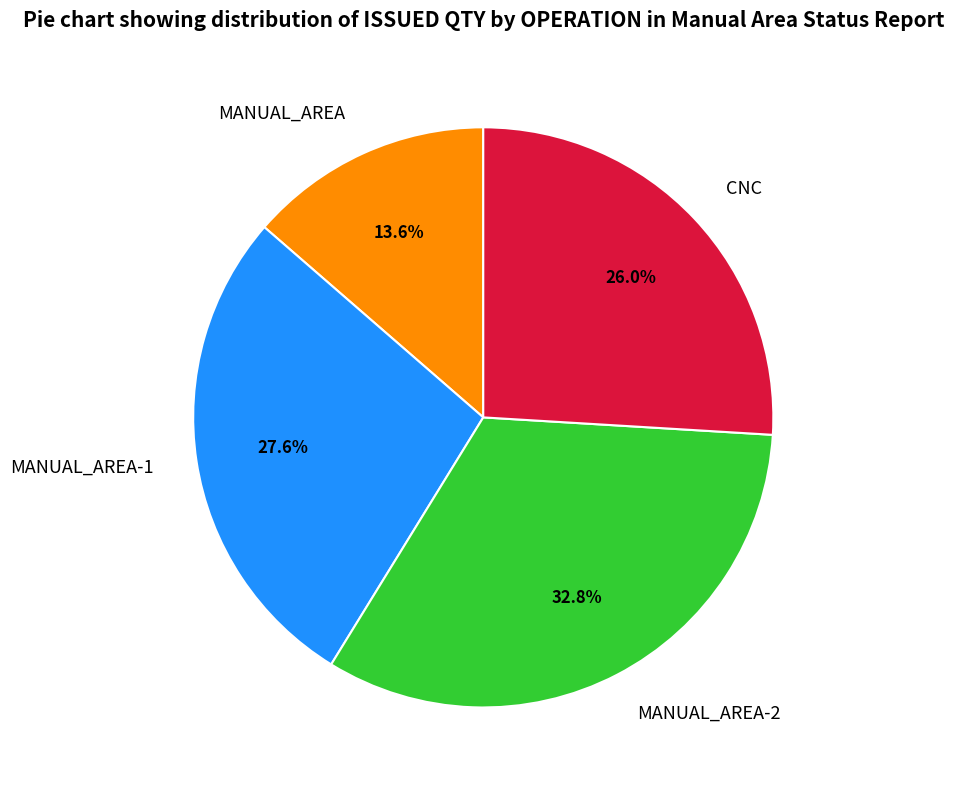

Rank the categories by value from lowest to highest.

MANUAL_AREA, CNC, MANUAL_AREA-1, MANUAL_AREA-2